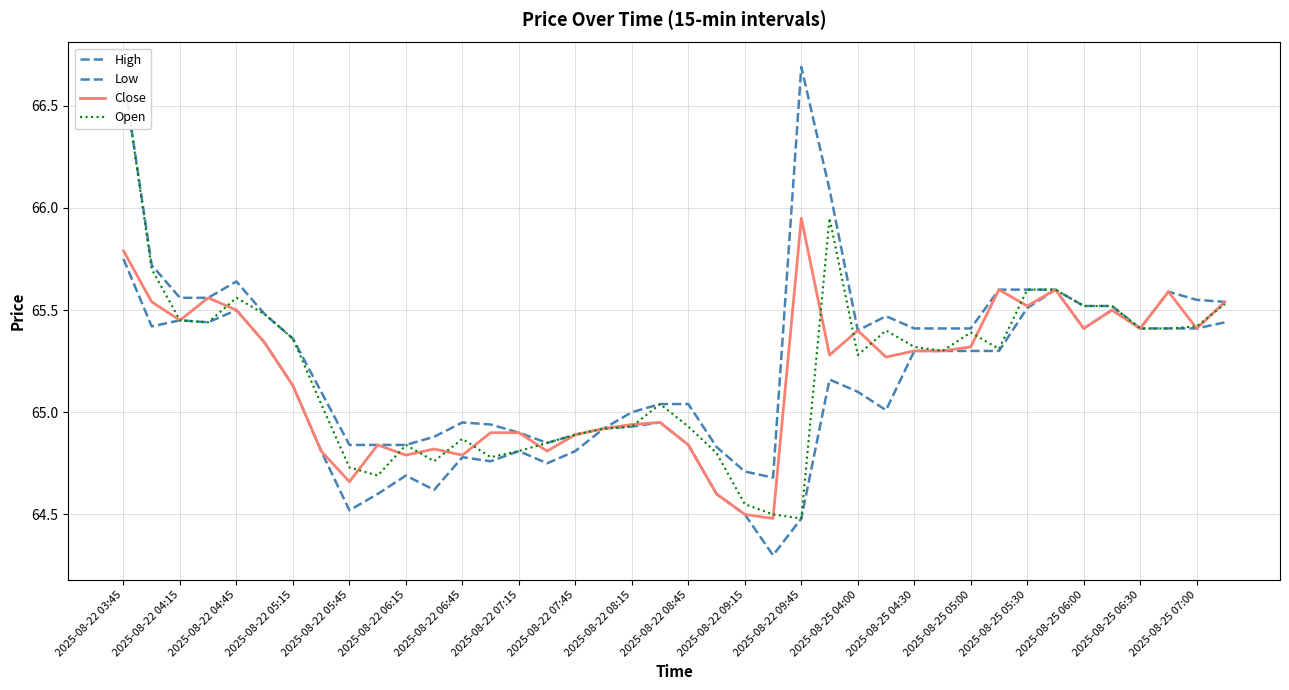

How many lines are shown in the chart?

4